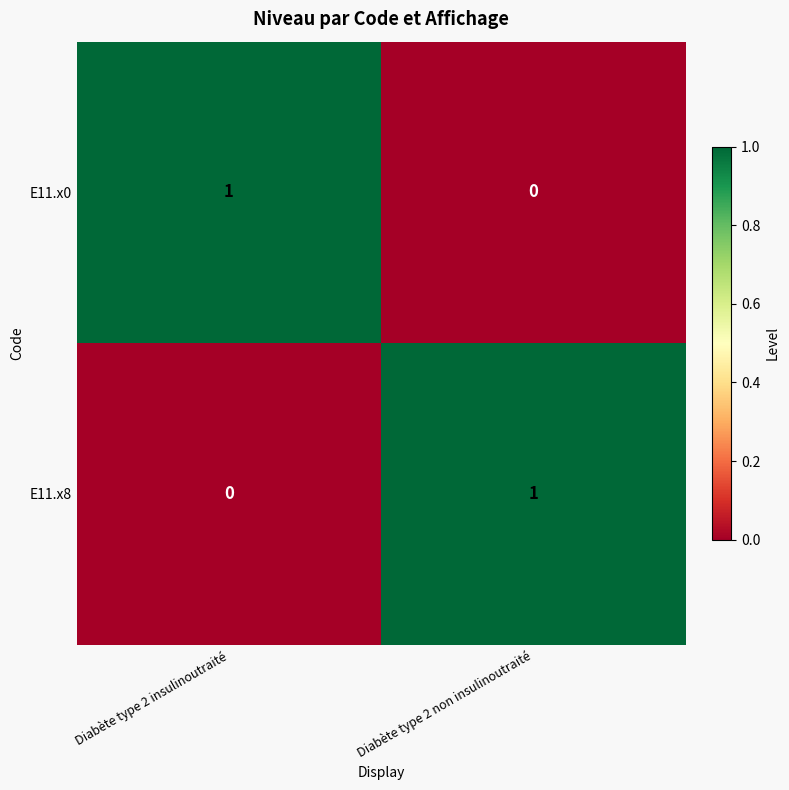

Which category has the highest value in the E11.x0 series?

Diabète type 2 insulinoutraité